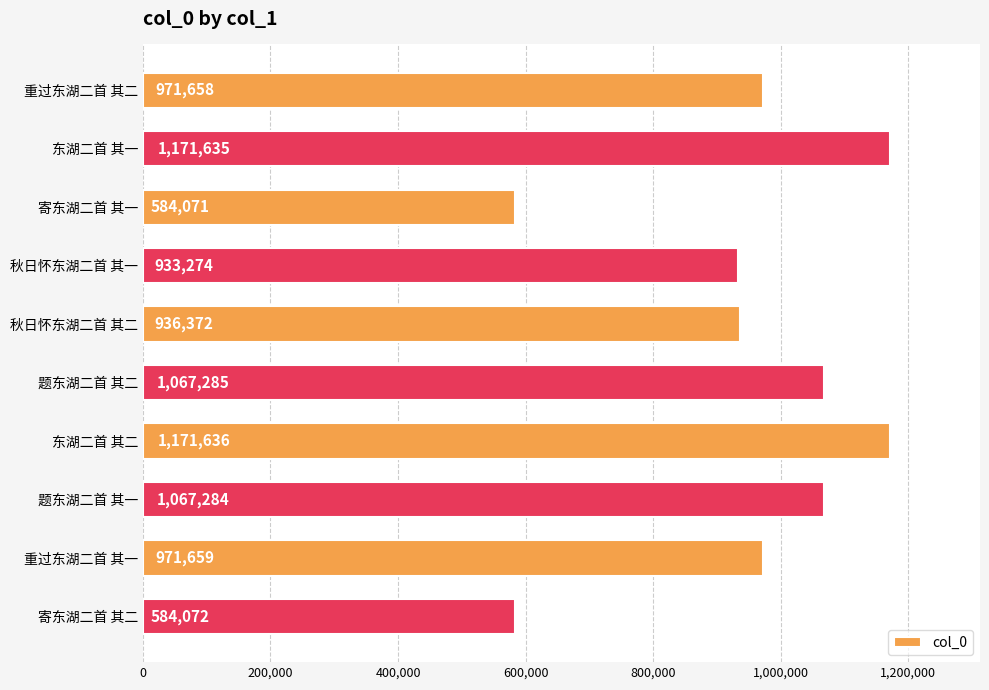

List the labels in order of value, smallest first.

寄东湖二首 其一, 寄东湖二首 其二, 秋日怀东湖二首 其一, 秋日怀东湖二首 其二, 重过东湖二首 其二, 重过东湖二首 其一, 题东湖二首 其一, 题东湖二首 其二, 东湖二首 其一, 东湖二首 其二